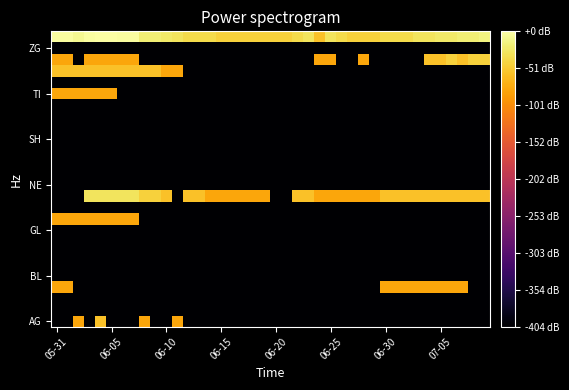

Count the number of data series in this chart.

26